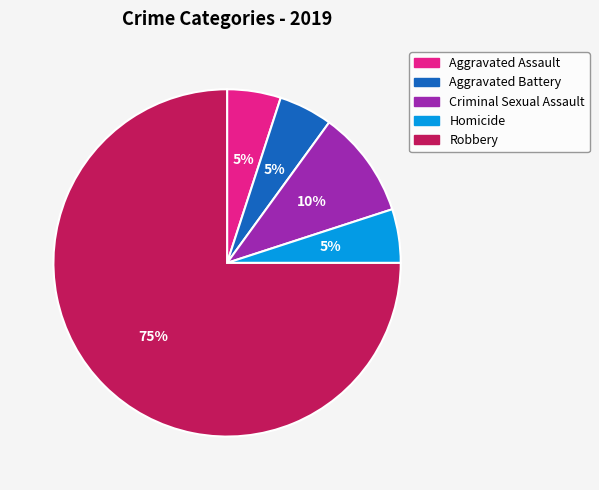

Between Homicide and Robbery, which is larger?

Robbery